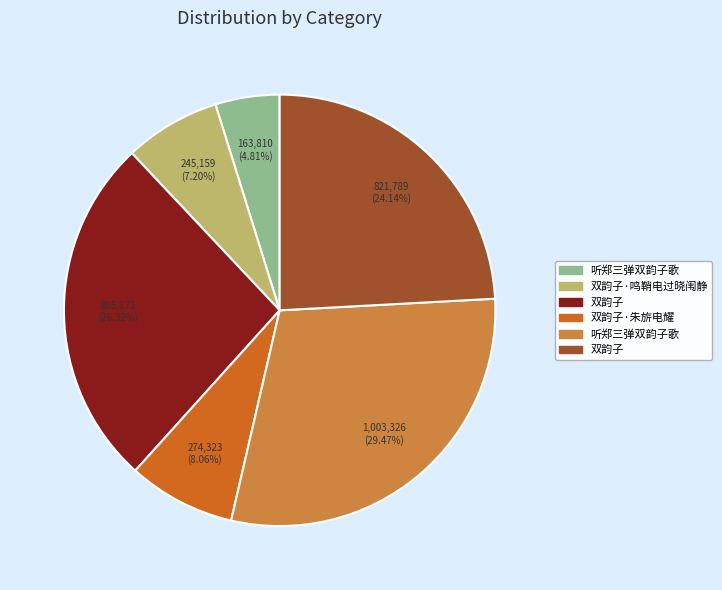

How many slices are in this pie chart?

6